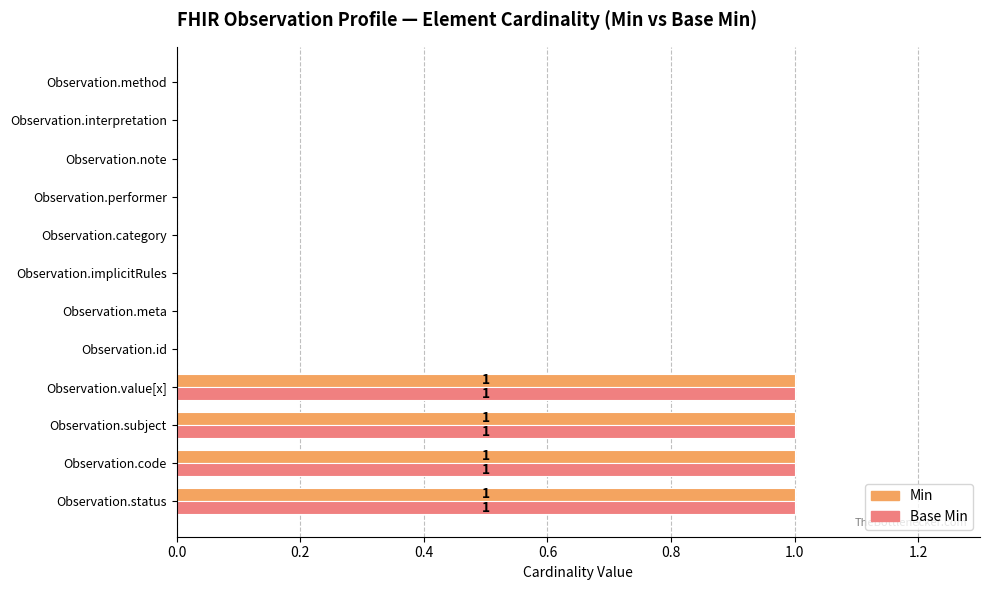

Is the value of Base Min at Observation.status greater than the value of Min at Observation.category?

Yes